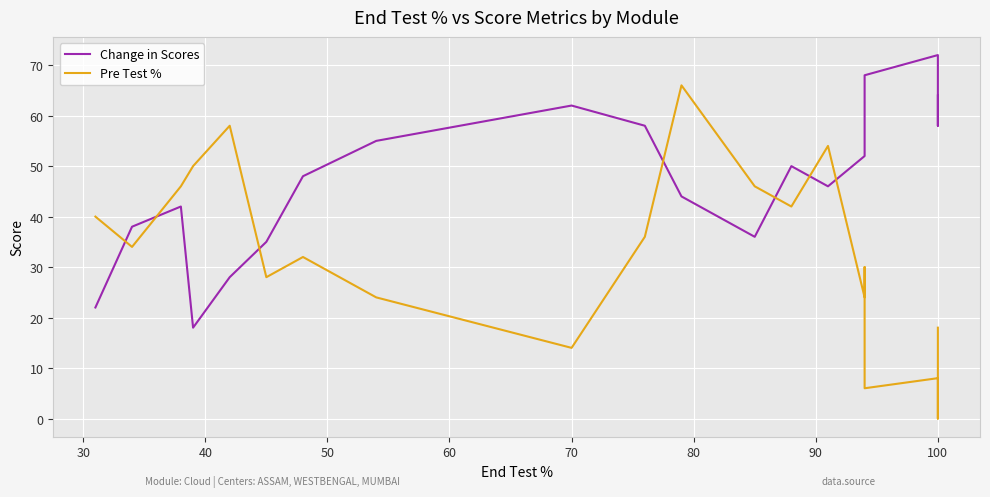

How many interior local valleys does the Pre Test % series have?

7